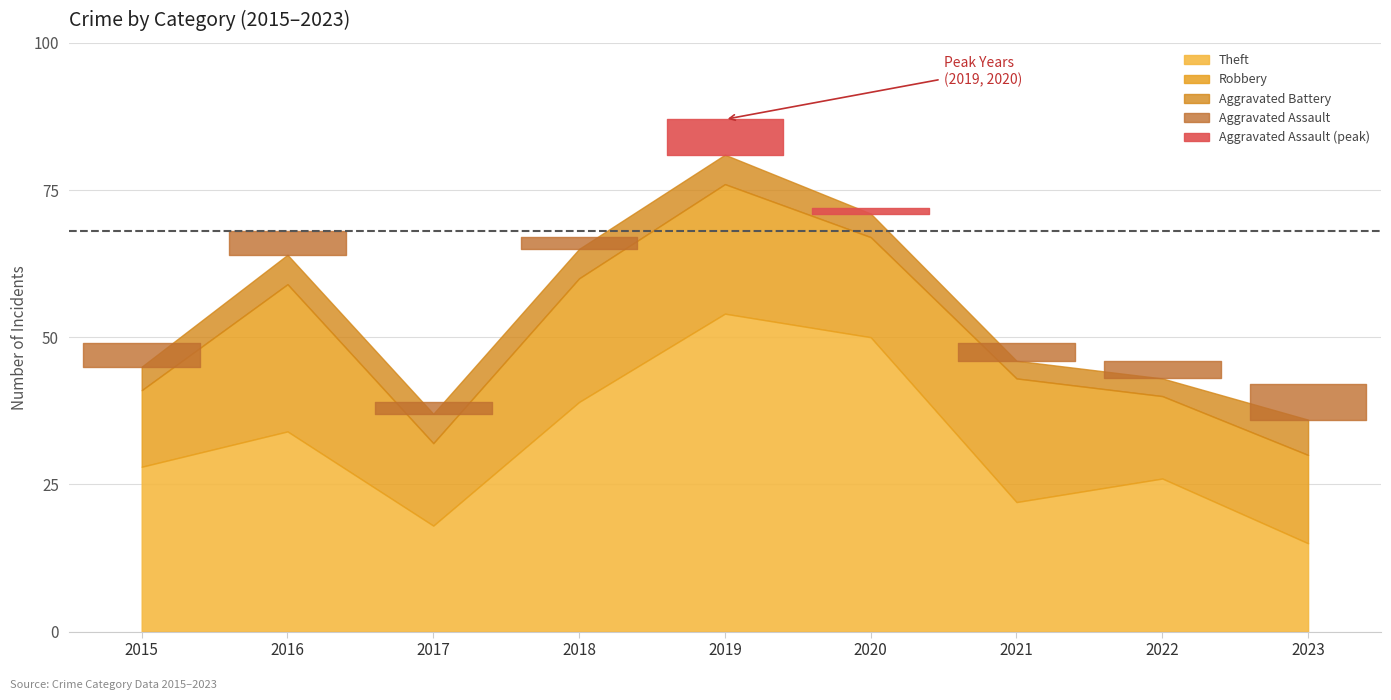

Where is the first local minimum for Robbery?

2017